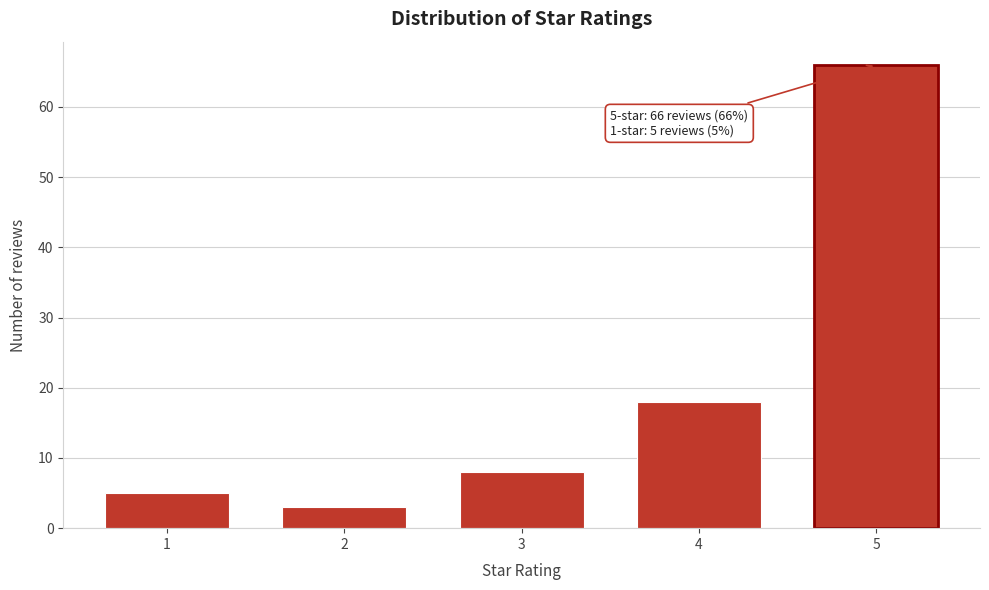

Reading left to right, list all the values displayed in this chart.

1=5	2=3	3=8	4=18	5=66